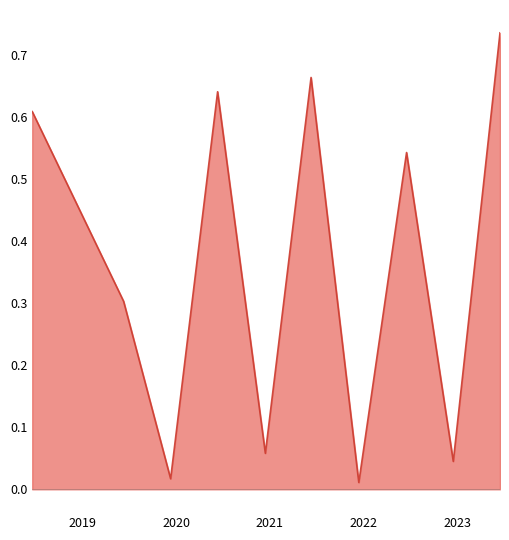

What is the difference between the maximum and minimum values?

0.7